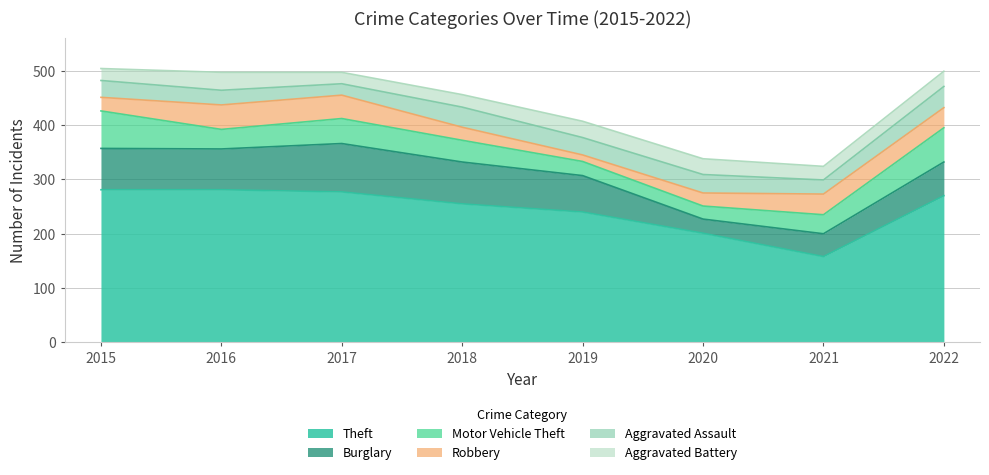

What is the value of the Burglary point at the 7th from the left?

42